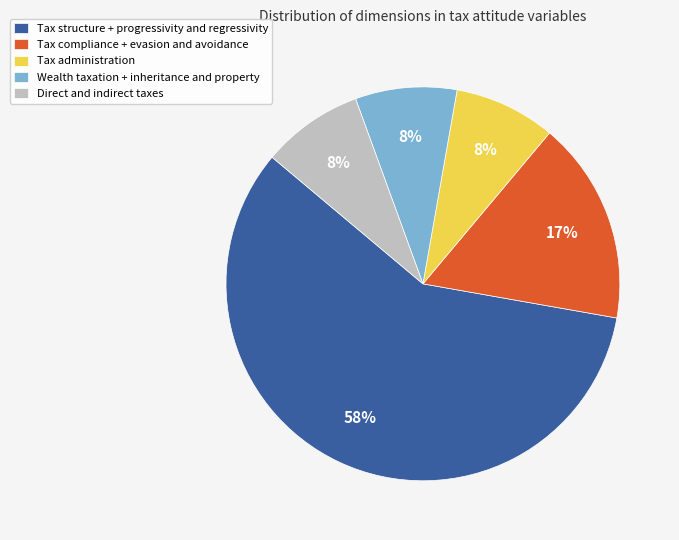

Which has a higher value, Tax structure + progressivity and regressivity or Tax administration?

Tax structure + progressivity and regressivity